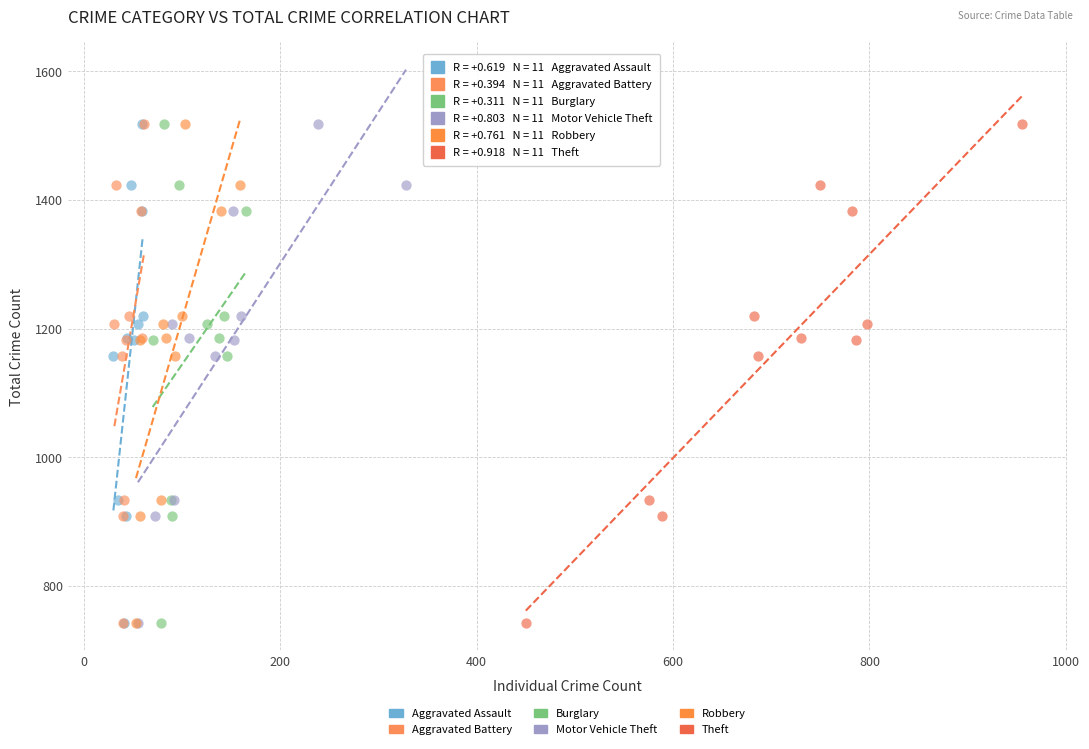

What are all the series names shown in the legend?

Aggravated Assault, Aggravated Battery, Burglary, Motor Vehicle Theft, Robbery, Theft